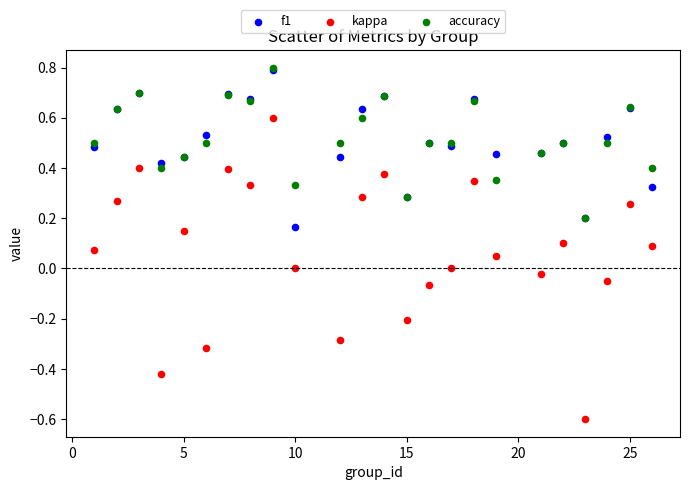

What are all the series names shown in the legend?

f1, kappa, accuracy